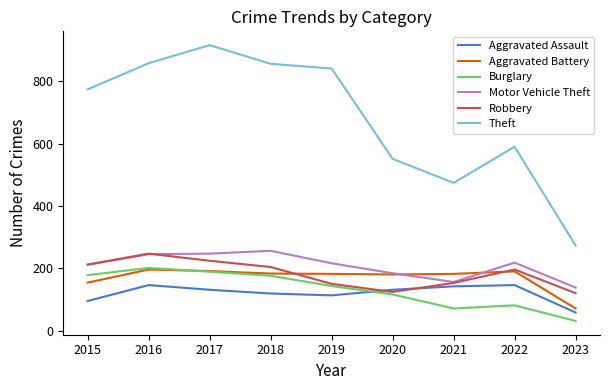

What is the maximum value shown in the chart?

916